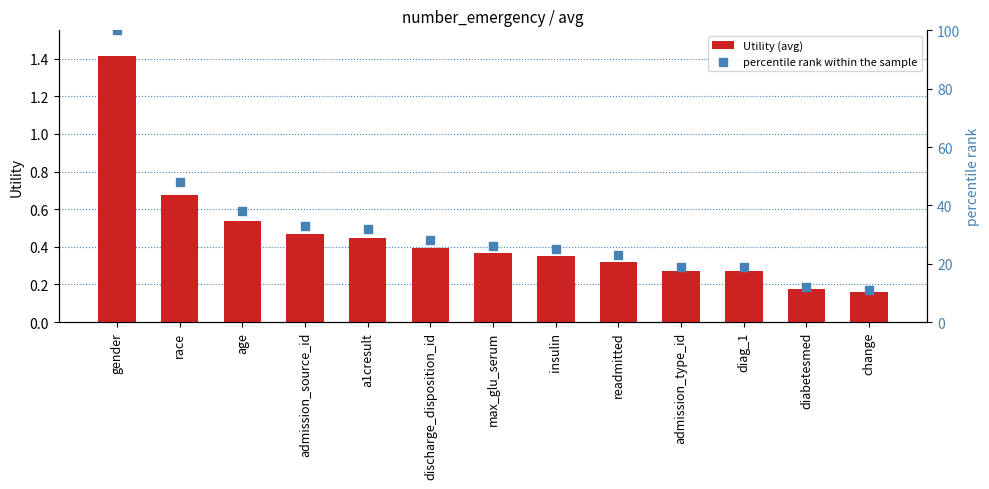

What is the total value across all series at readmitted?

23.3